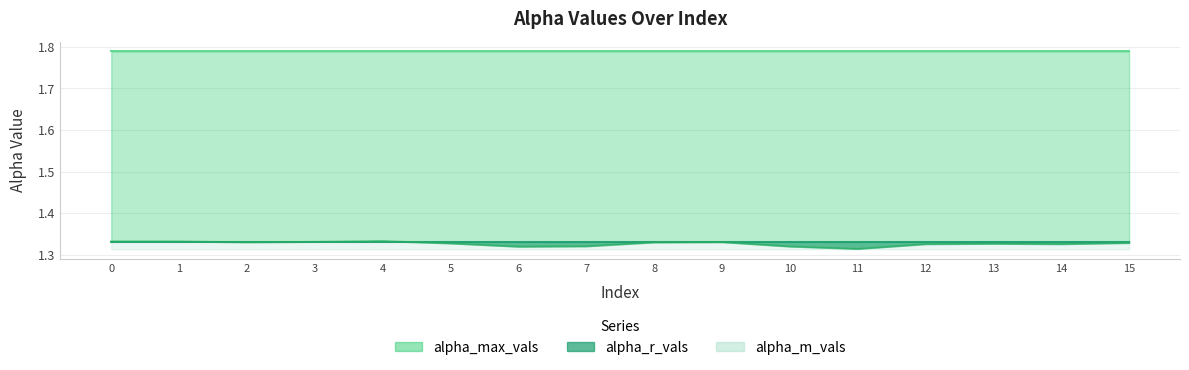

True or false: alpha_m_vals and alpha_r_vals intersect in this chart.

True